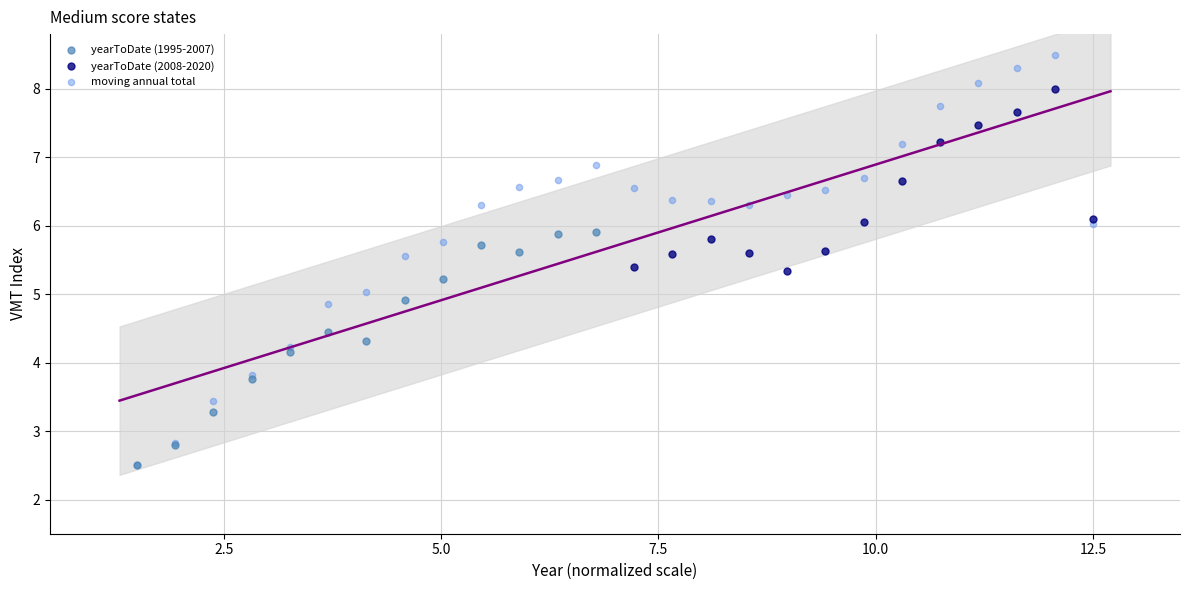

Which series reaches the maximum Y coordinate?

moving annual total